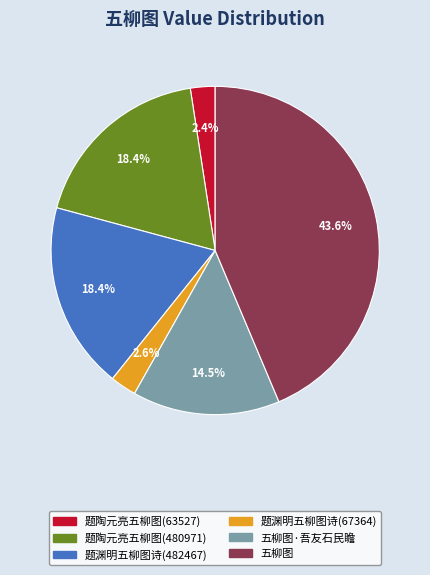

Is there any slice that represents more than half of the pie?

No